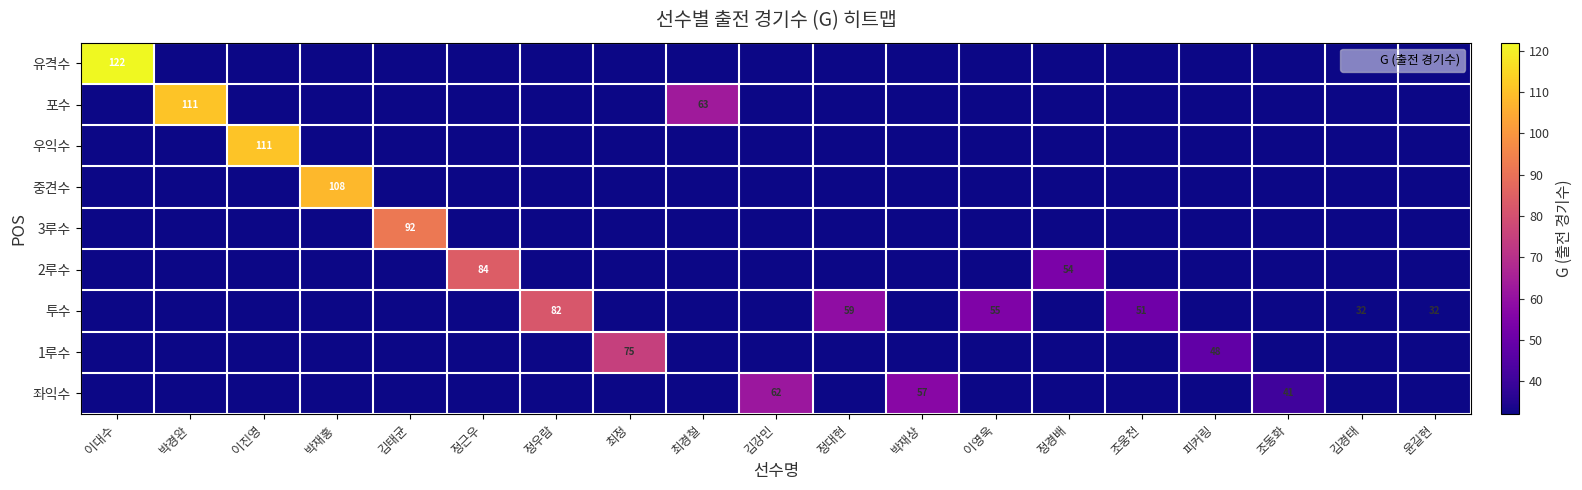

What is the total value across all series at 박재홍?

364